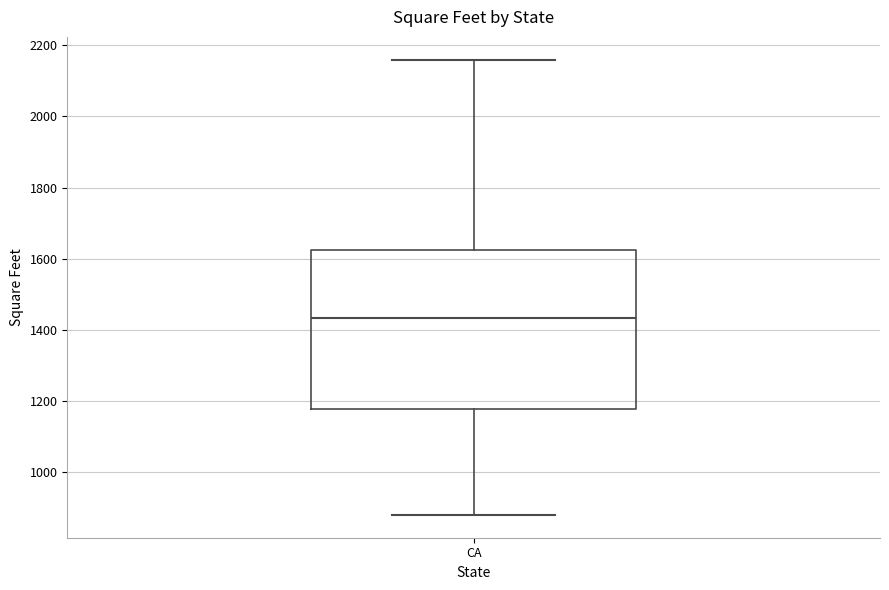

Where does the upper whisker of the box for CA end on the y-axis? The values are not printed on the chart, so give them approximately, as read against the axis.

2160